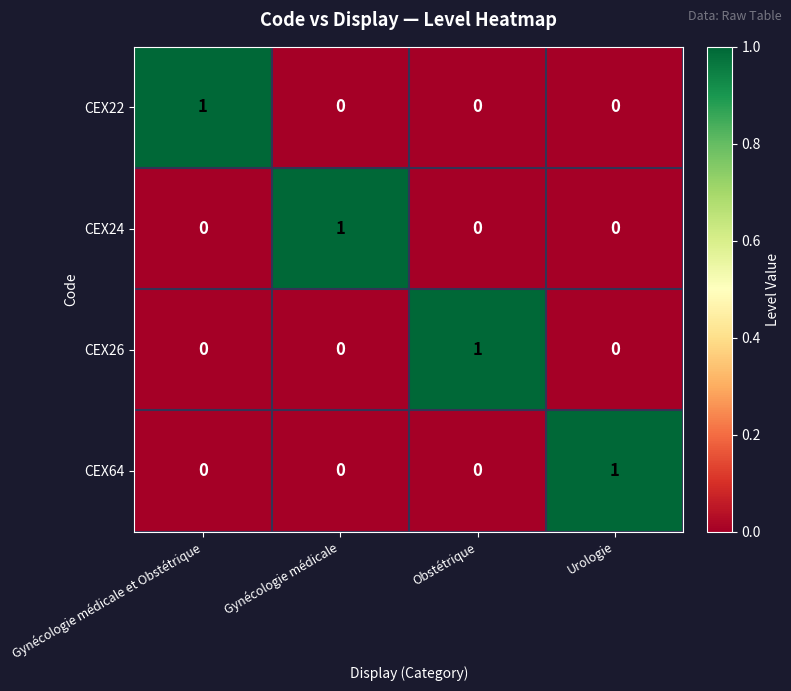

The CEX64 series shows 0 at Gynécologie médicale et Obstétrique. True or false?

True